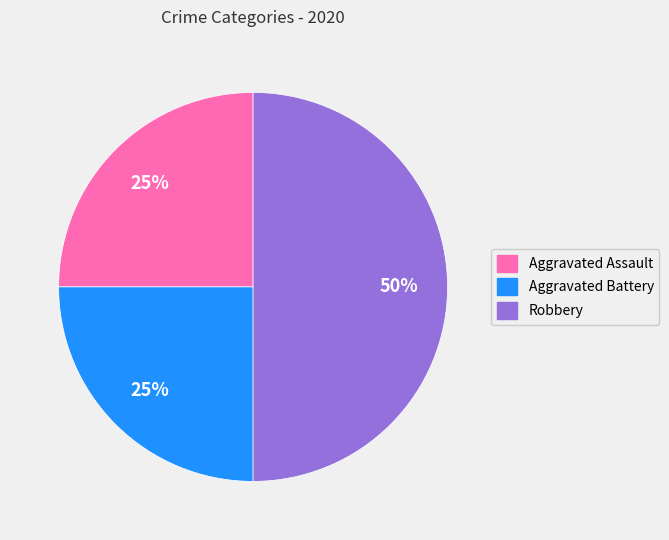

Does Aggravated Assault account for over 50% of the chart?

No